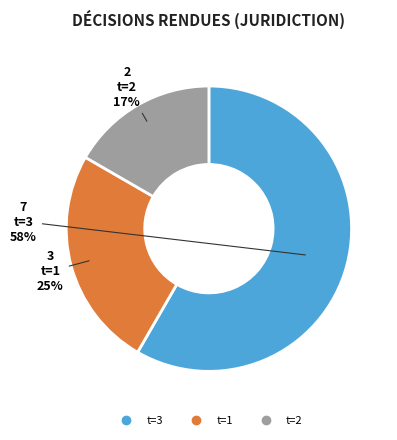

How many slices are in this pie chart?

3